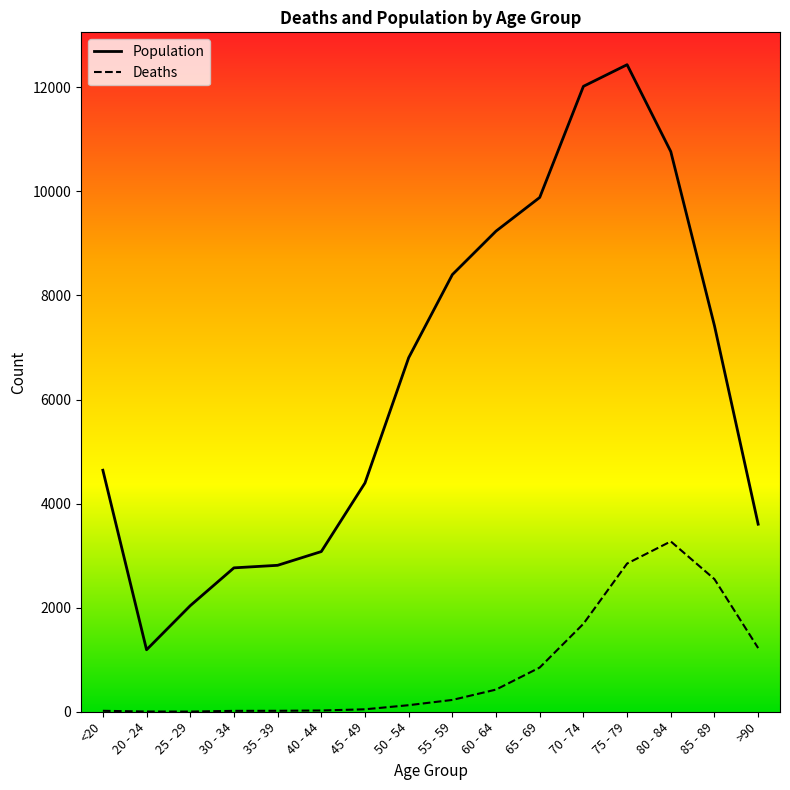

How many categories are shown in the chart?

16